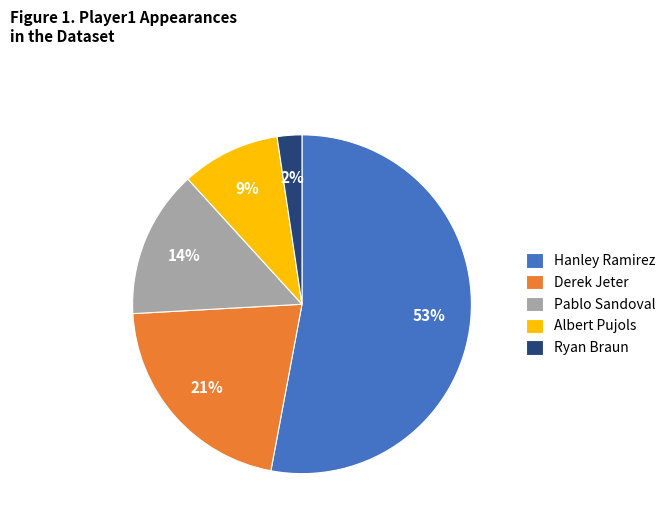

What percentage is the Albert Pujols slice, to the nearest percent?

9%